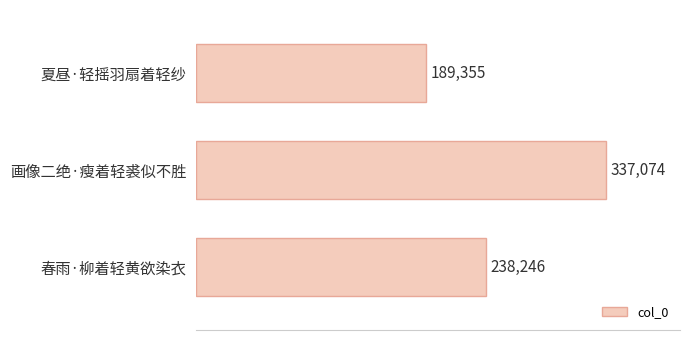

Between 夏昼·轻摇羽扇着轻纱 and 春雨·柳着轻黄欲染衣, which is larger?

春雨·柳着轻黄欲染衣